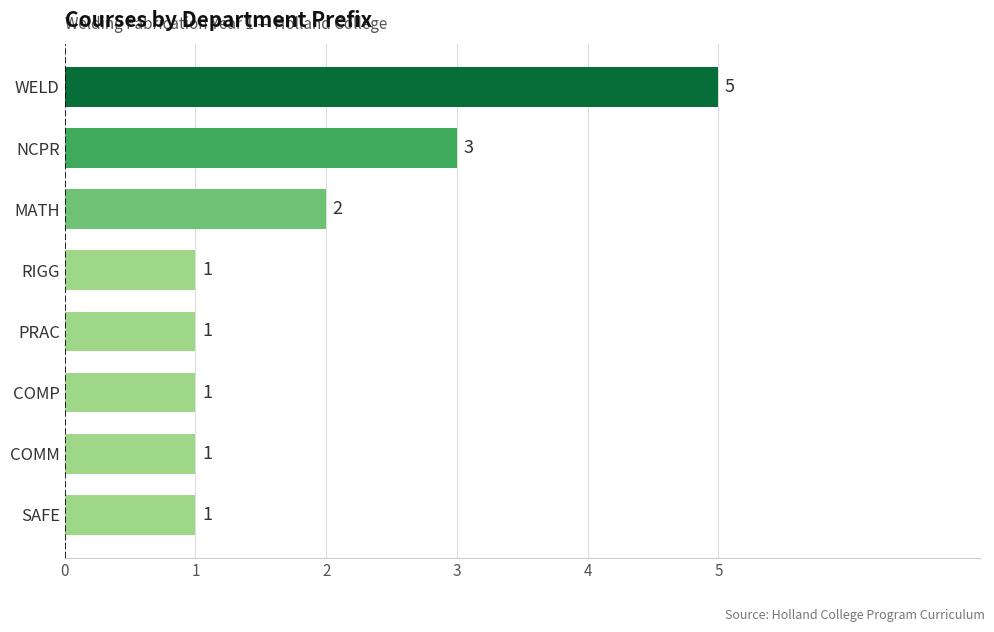

Where is the data nearest to the value 3?

NCPR